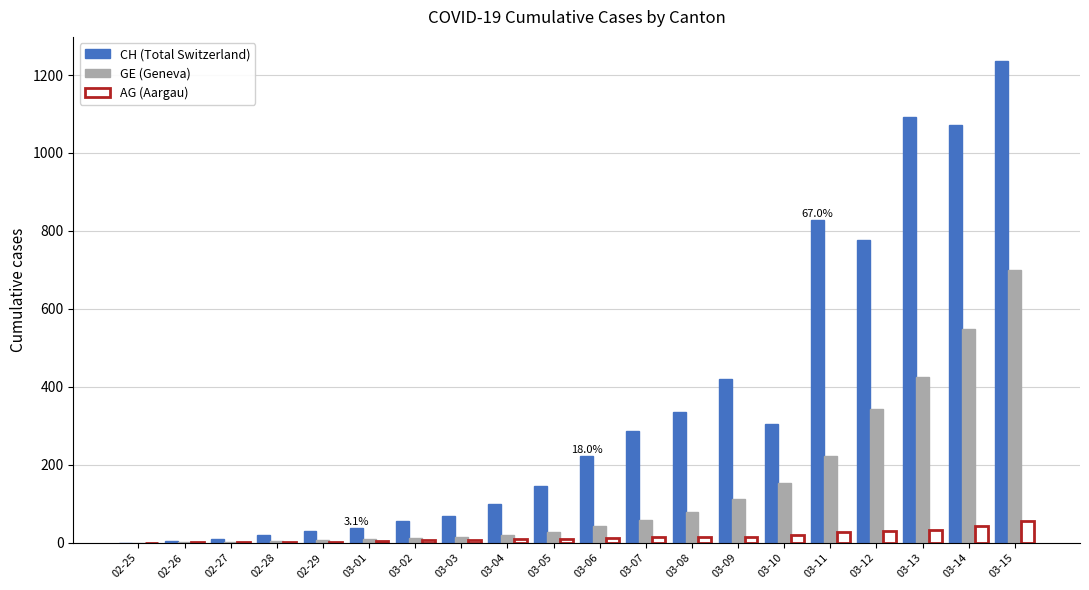

What is the maximum value shown in the chart?

1236